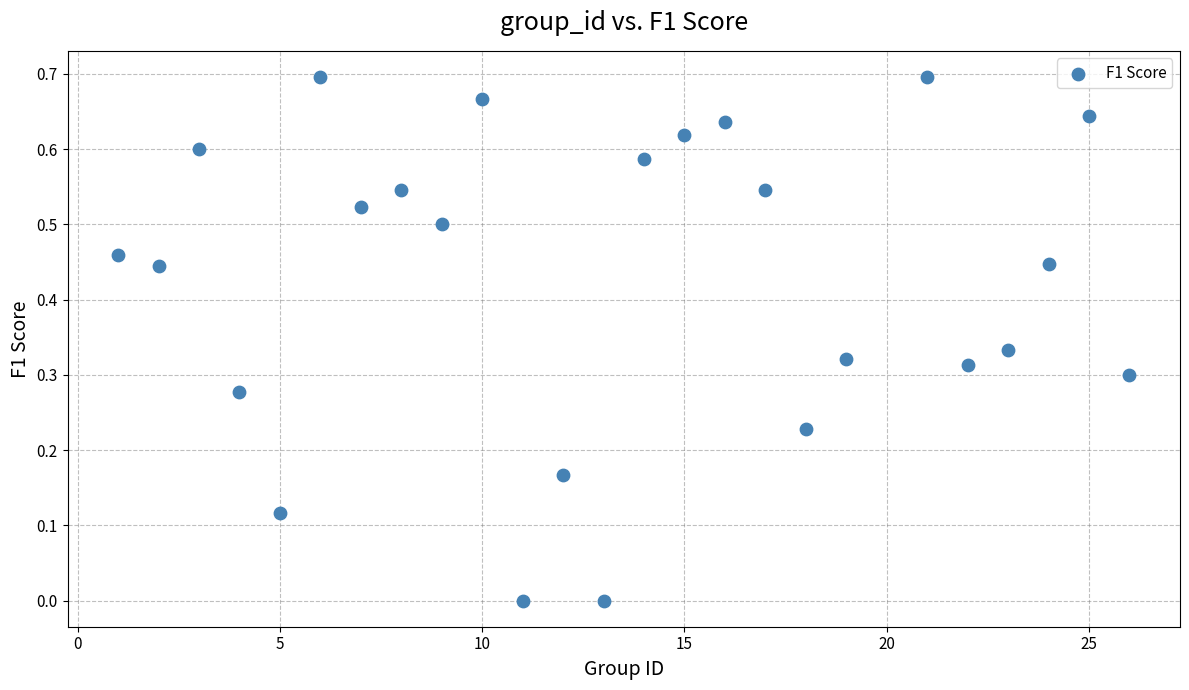

What is the range of X values (max minus min)?

25.0